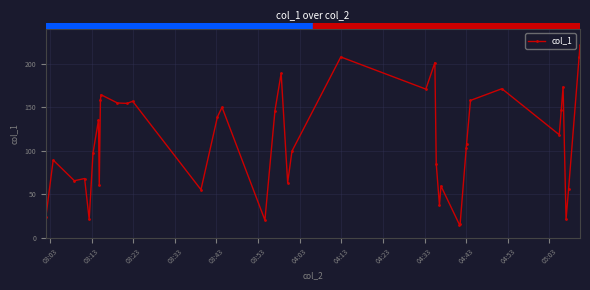

What is the value of the 40th point from the left?

221.3